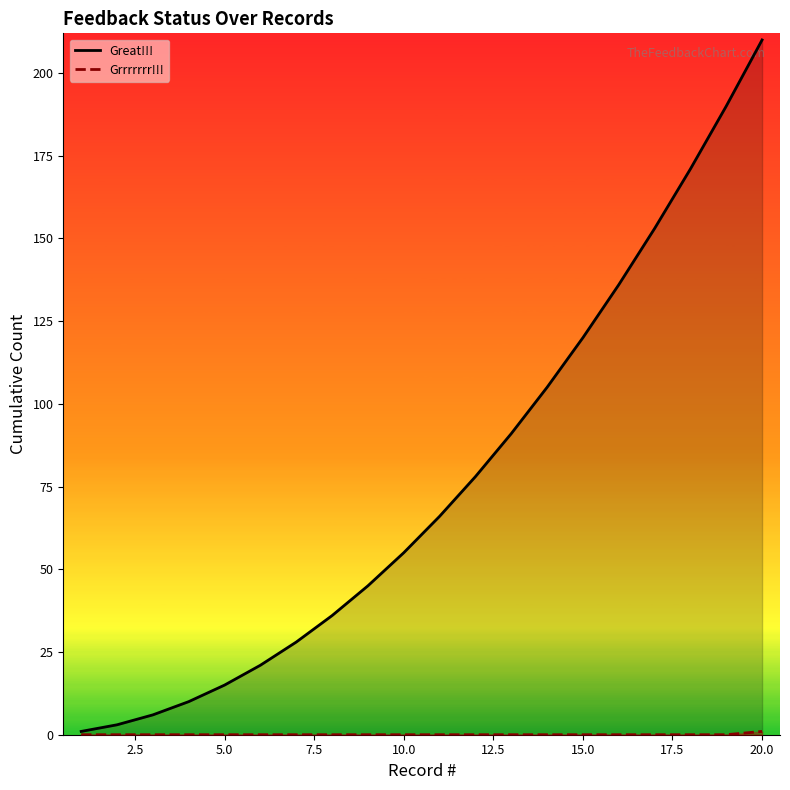

How many values in the Great!!! series are below 66?

10